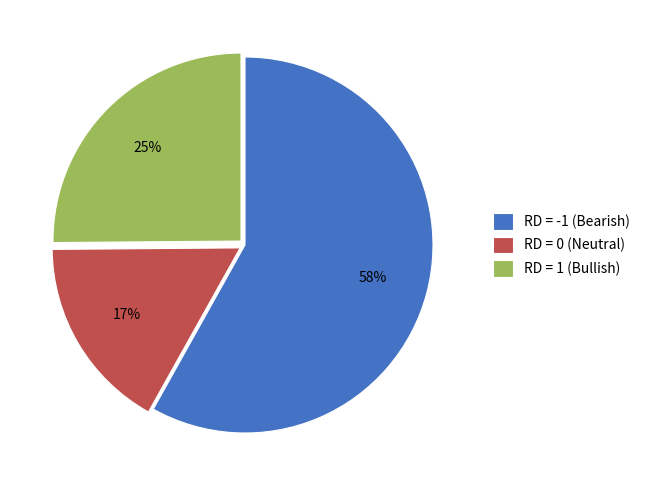

Which category accounts for the majority?

RD = -1 (Bearish)